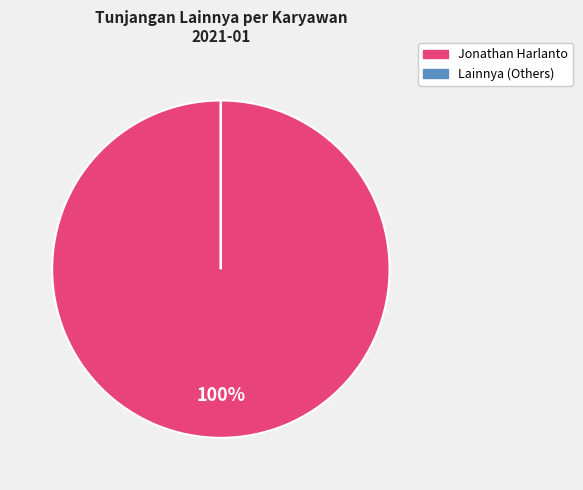

The Jonathan Harlanto slice represents 100% of the pie. True or false?

True